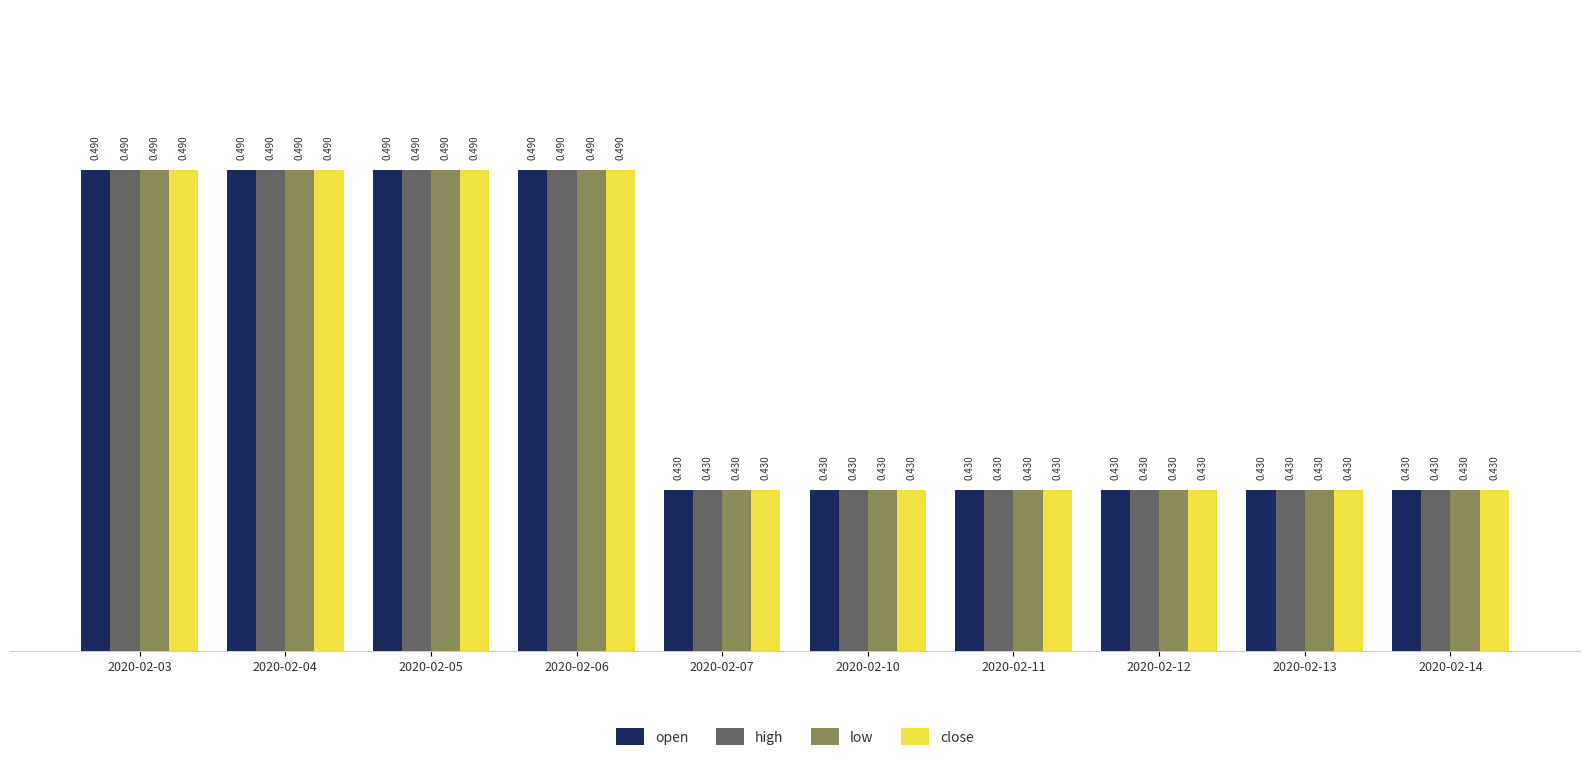

How many groups of bars are there?

10